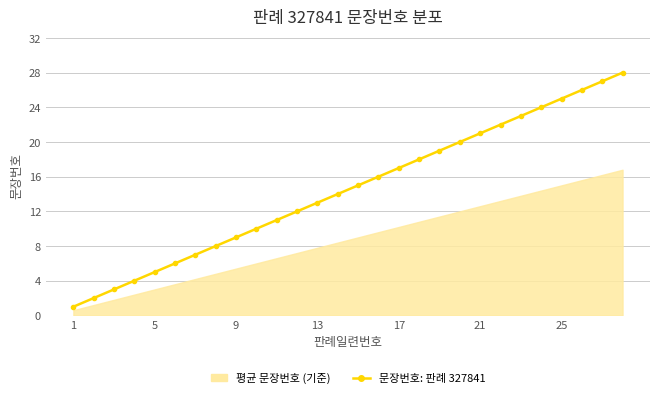

At which category does the chart reach its minimum across all series?

1